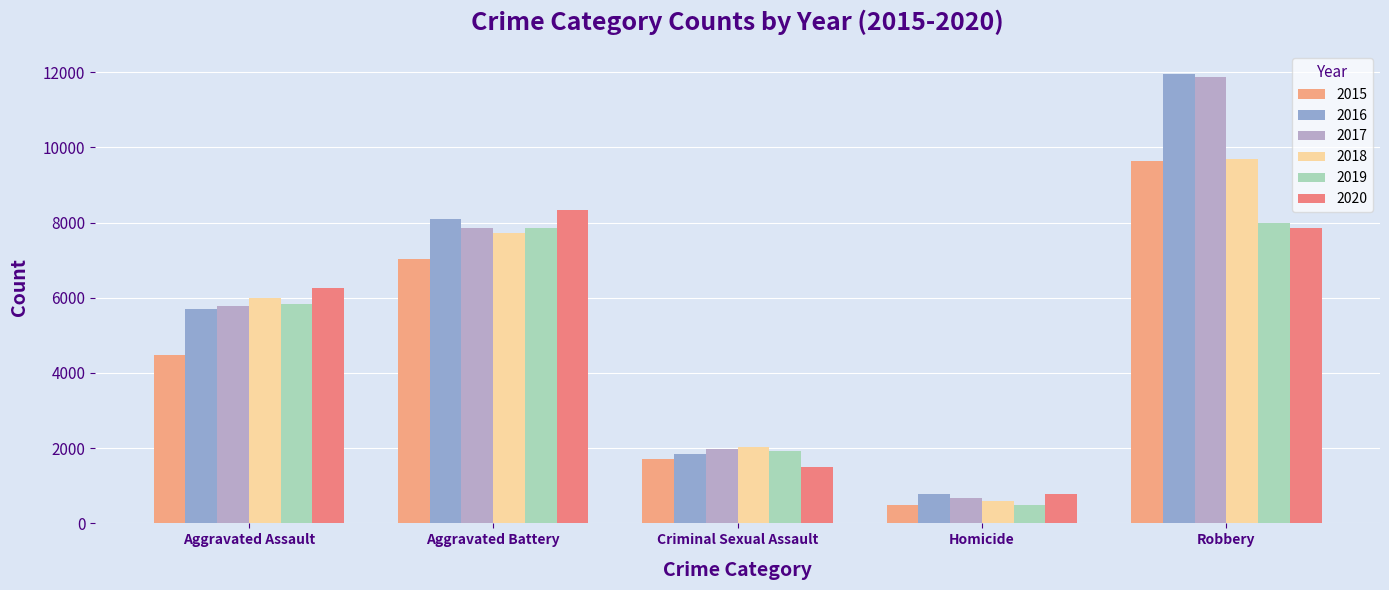

What is the label of the 2nd bar from the left?

Aggravated Battery